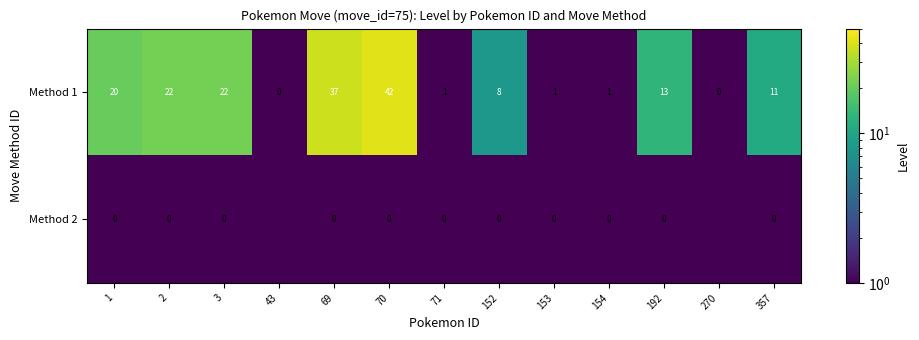

What is the maximum value shown in the chart?

42.0